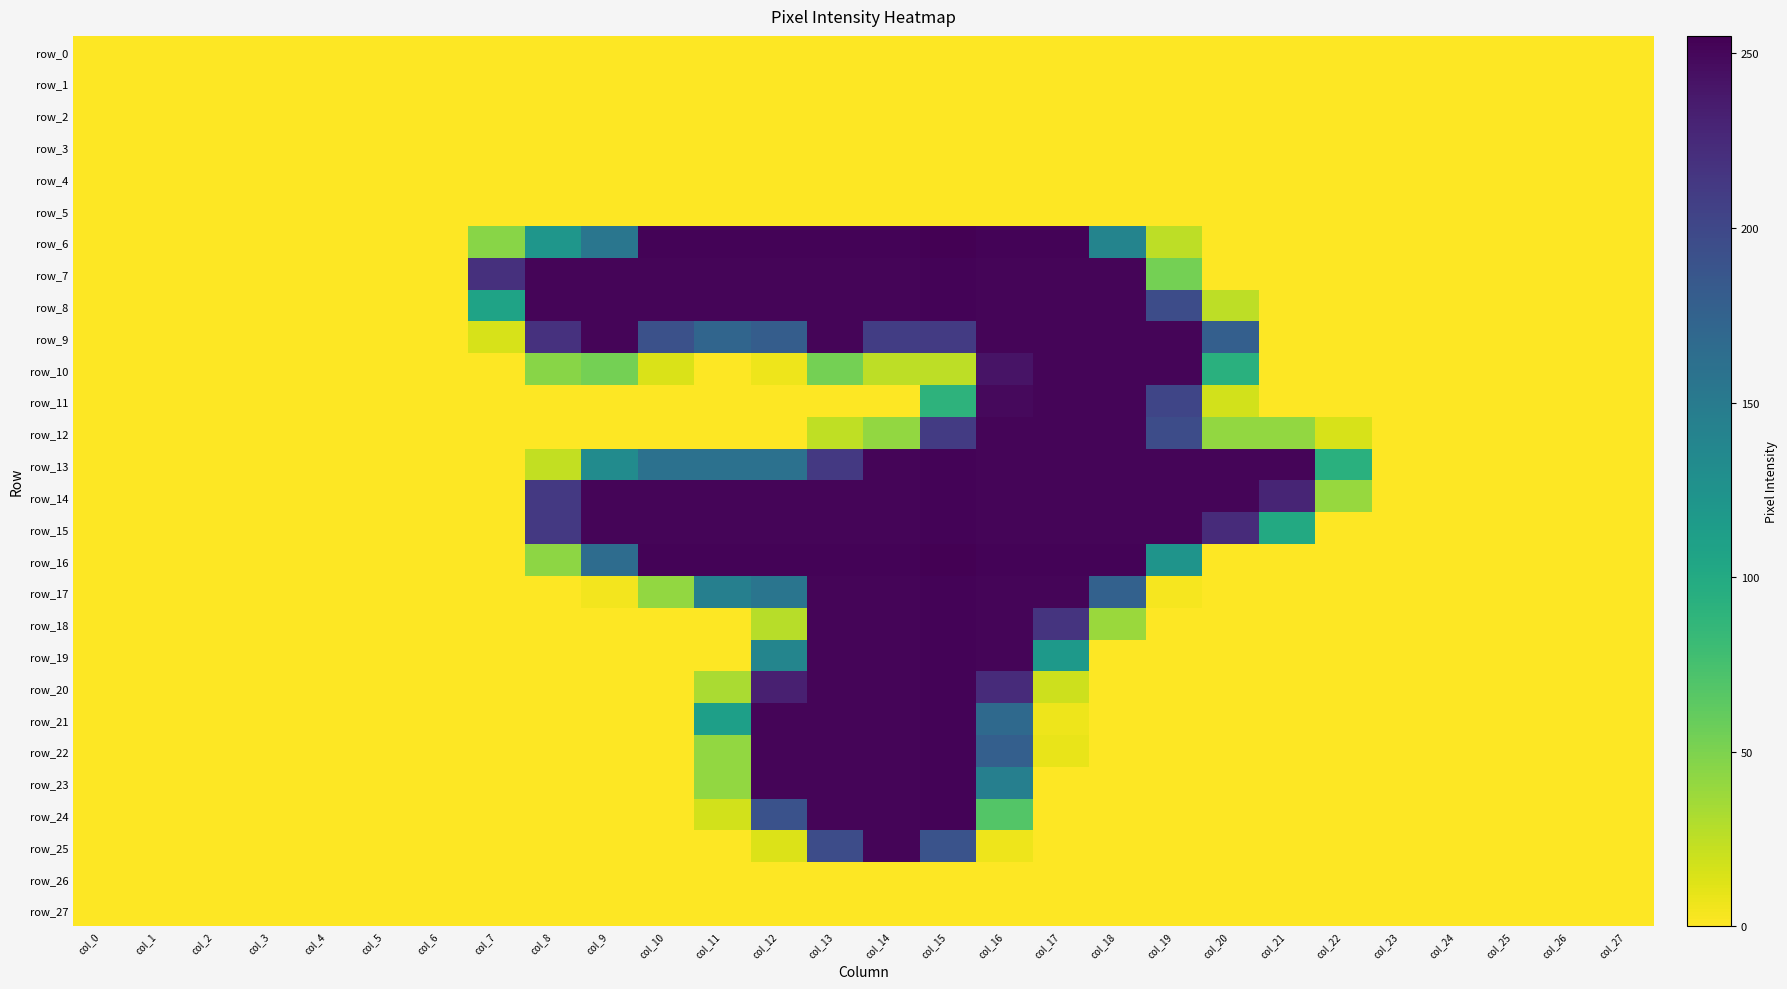

Which label corresponds to the largest value in the chart?

col_15